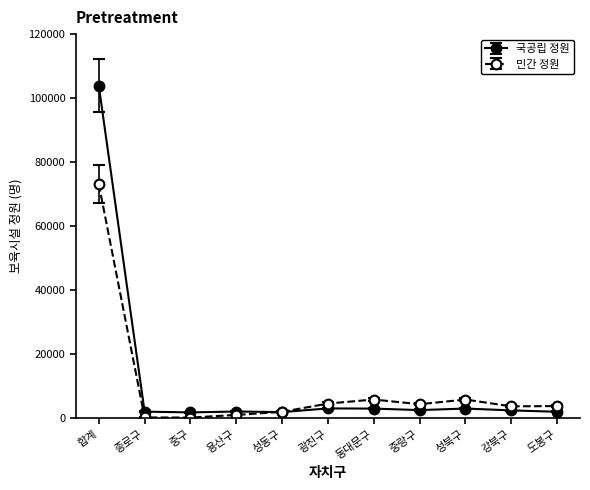

What is the difference between the maximum and minimum values in the 민간 정원 series?

72938